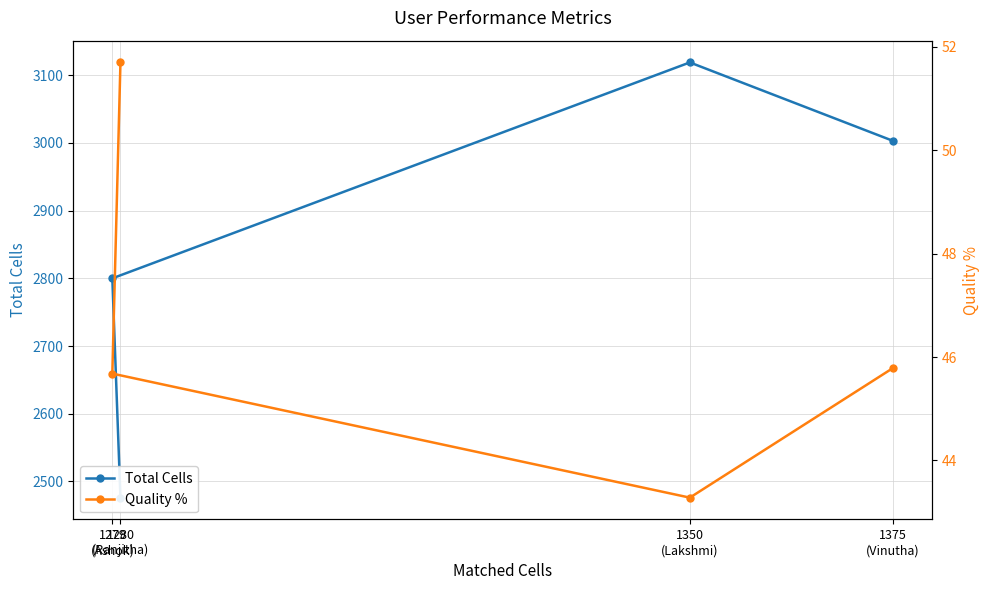

Does the chart display data point markers on the line(s)?

Yes